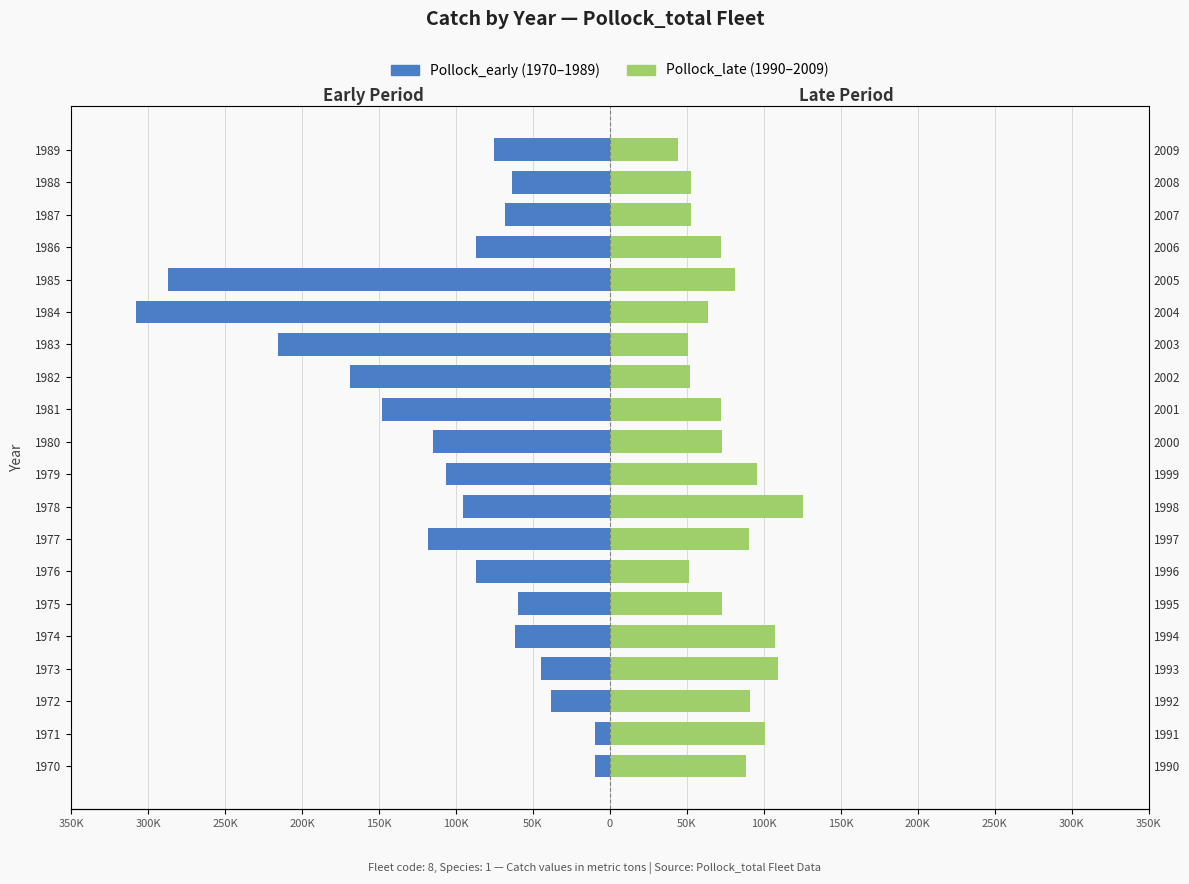

Reading left to right, list all the values displayed in this chart.

Pollock_early (1970-1989): -9379	-9460	-38131	-44993	-61905	-59504	-86731	-118092	-95408	-106161	-115158	-147818	-169045	-215625	-307541	-286900	-86910	-68070	-63391	-75585
Pollock_late (1990-2009): 88269	100488	90858	108909	107335	72618	51263	90130	125460	95638	73080	72077	51933	50684	63844	80978	71976	52714	52584	44247